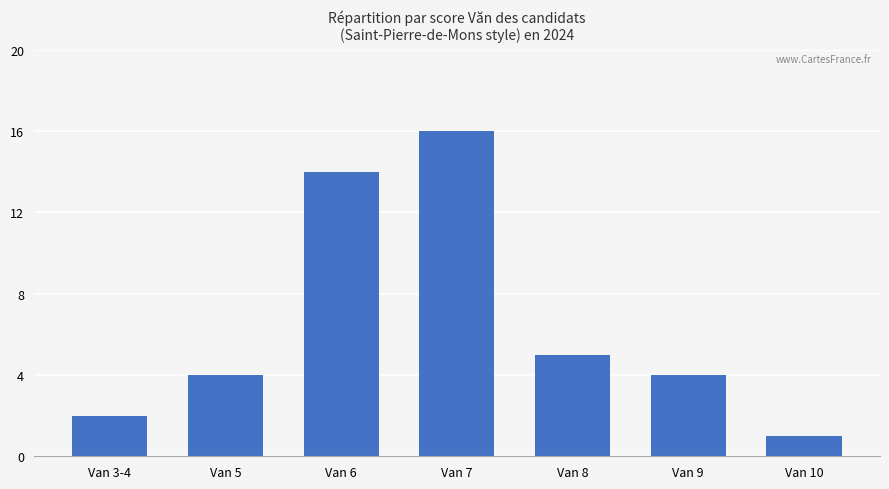

What is the label of the 6th bar from the left?

Van 9